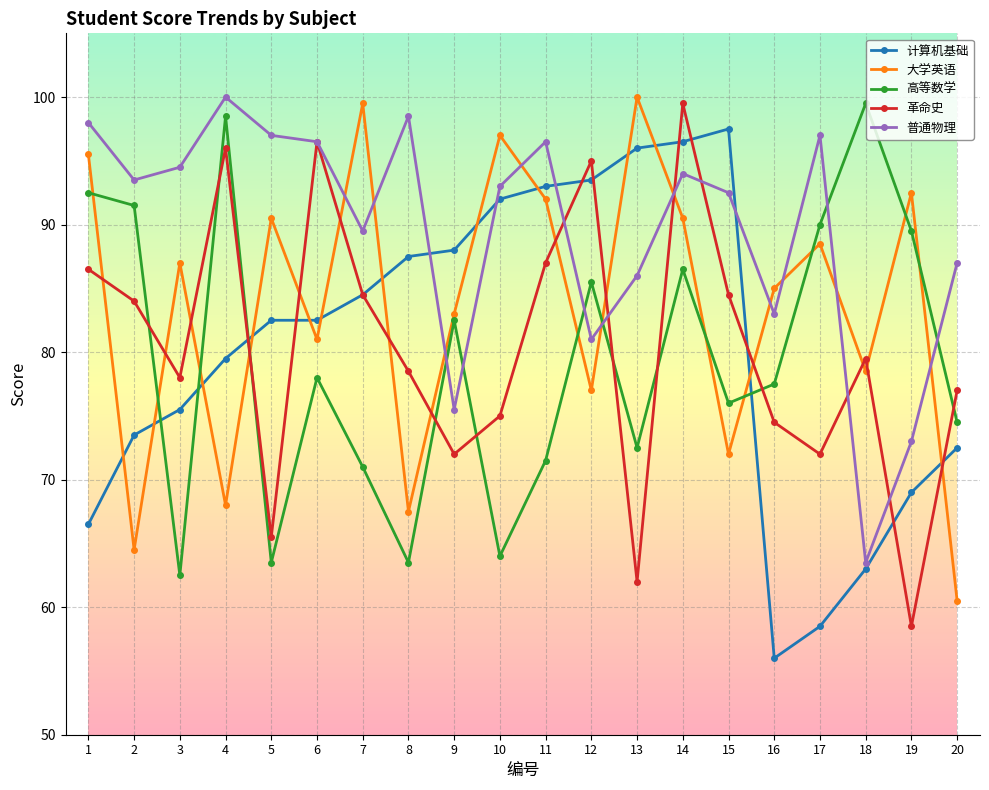

What value does the 大学英语 series have at 9?

83.0